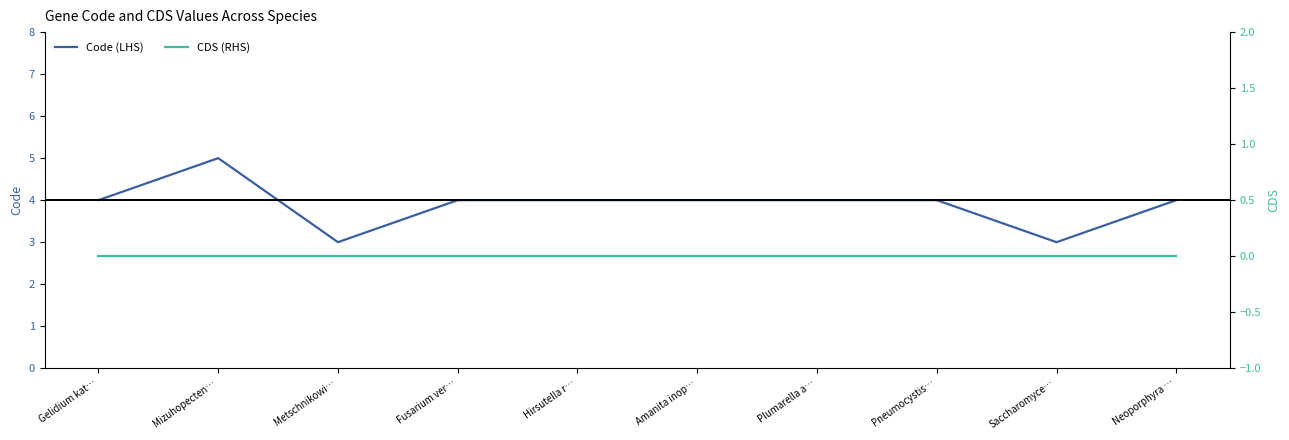

True or false: Code (LHS) has a value of 4 at Gelidium kat….

True